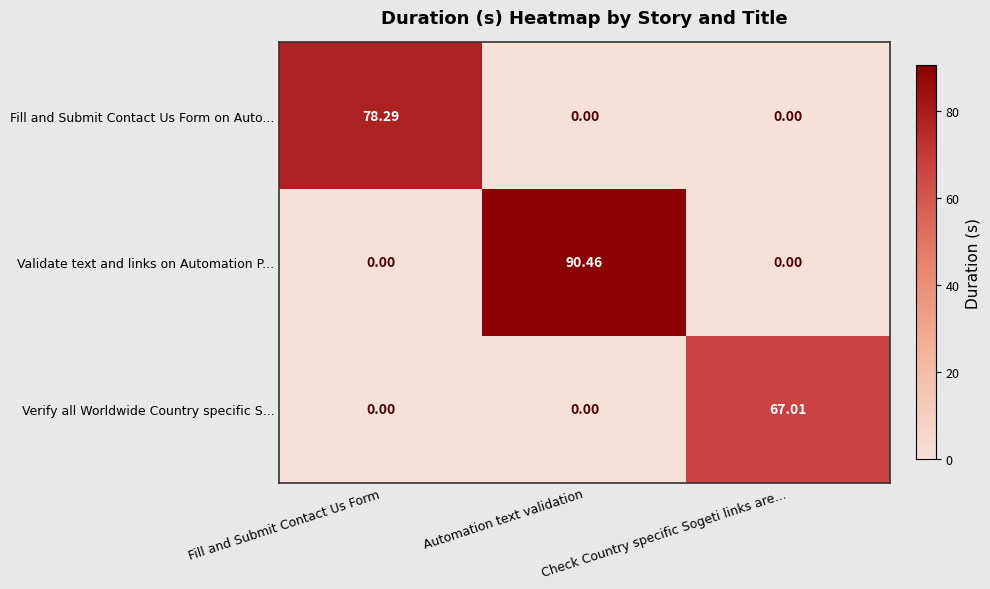

At how many categories does at least one series exceed 14?

3